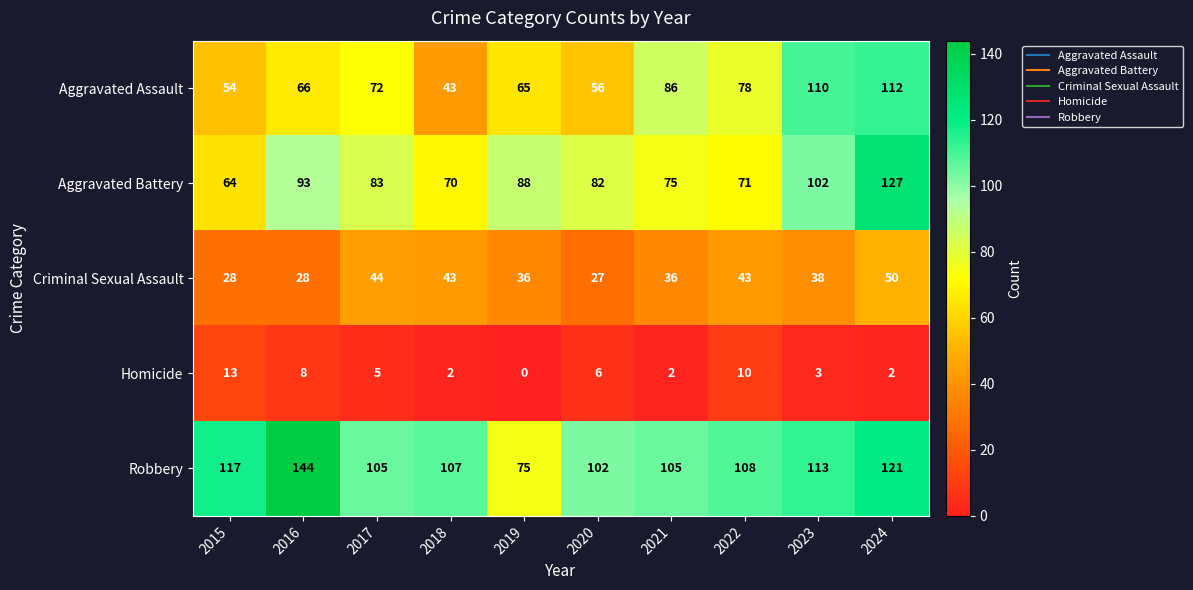

What is the average value of the Homicide series?

5